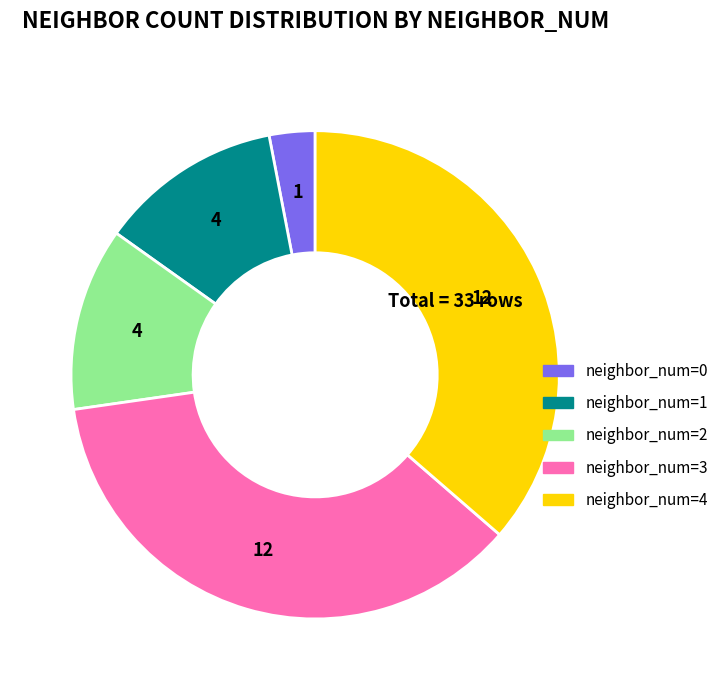

Count the number of slices in the pie.

5